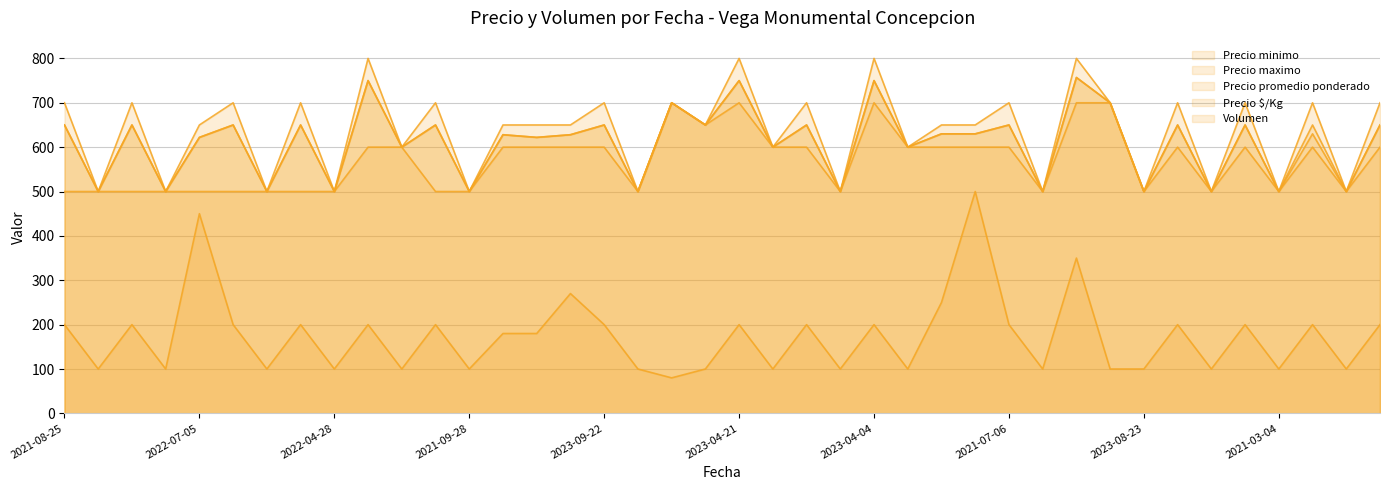

What is the average value of the Precio $/Kg series?

610